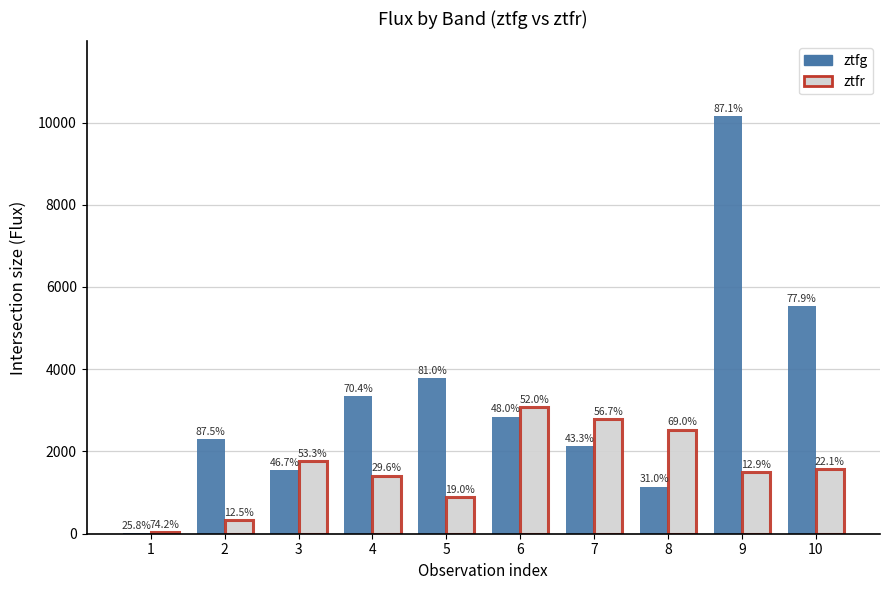

Rank the categories by ztfr value from highest to lowest.

6, 7, 8, 3, 10, 9, 4, 5, 2, 1